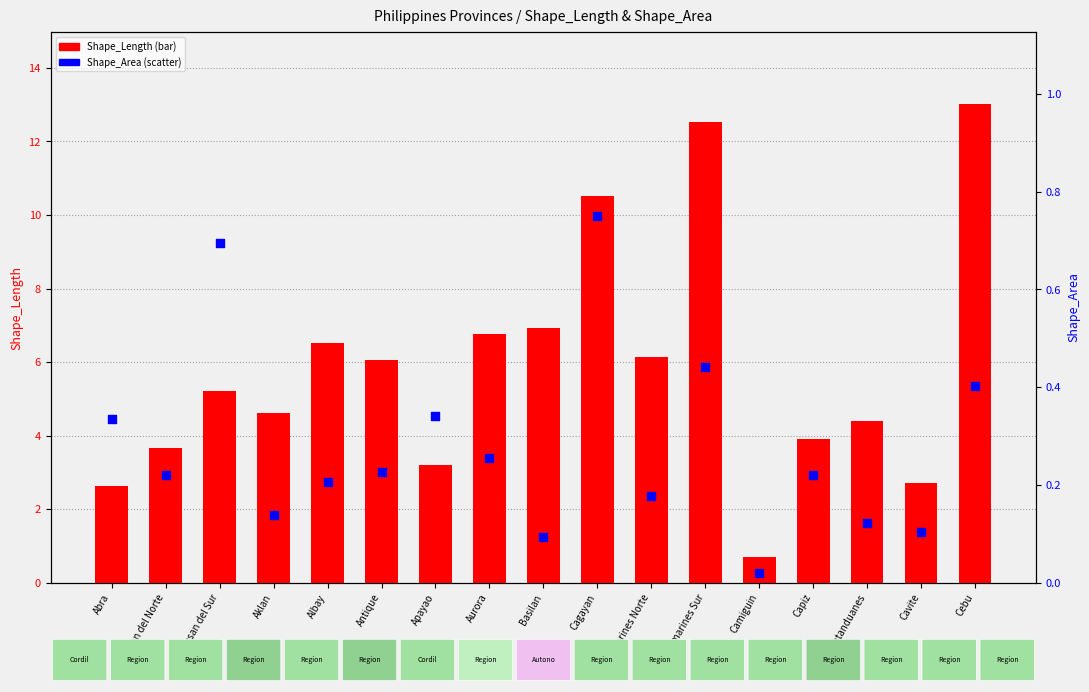

At which category is the sum across all series the highest?

Cebu